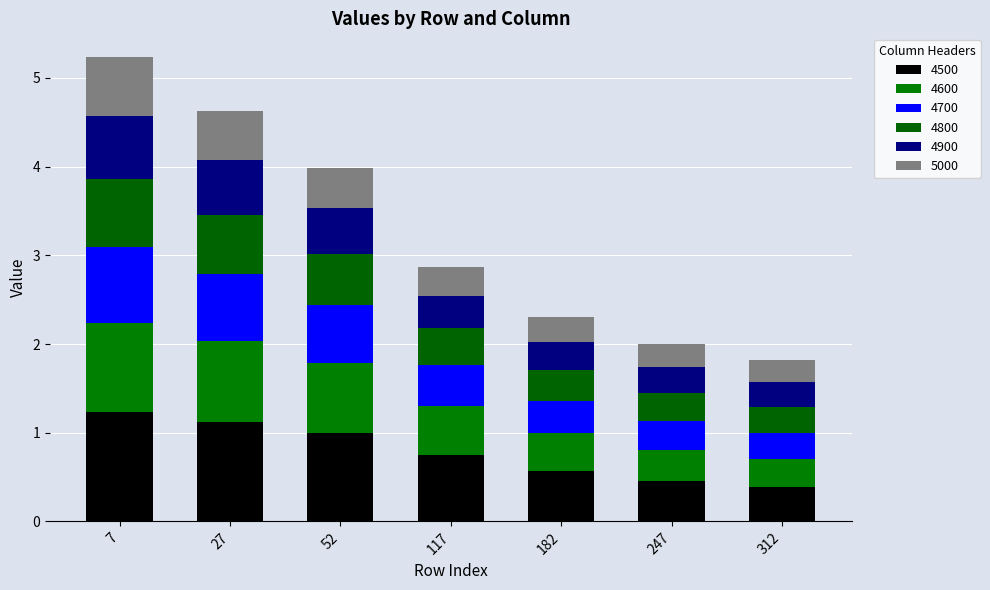

How many data points does each series have?

7